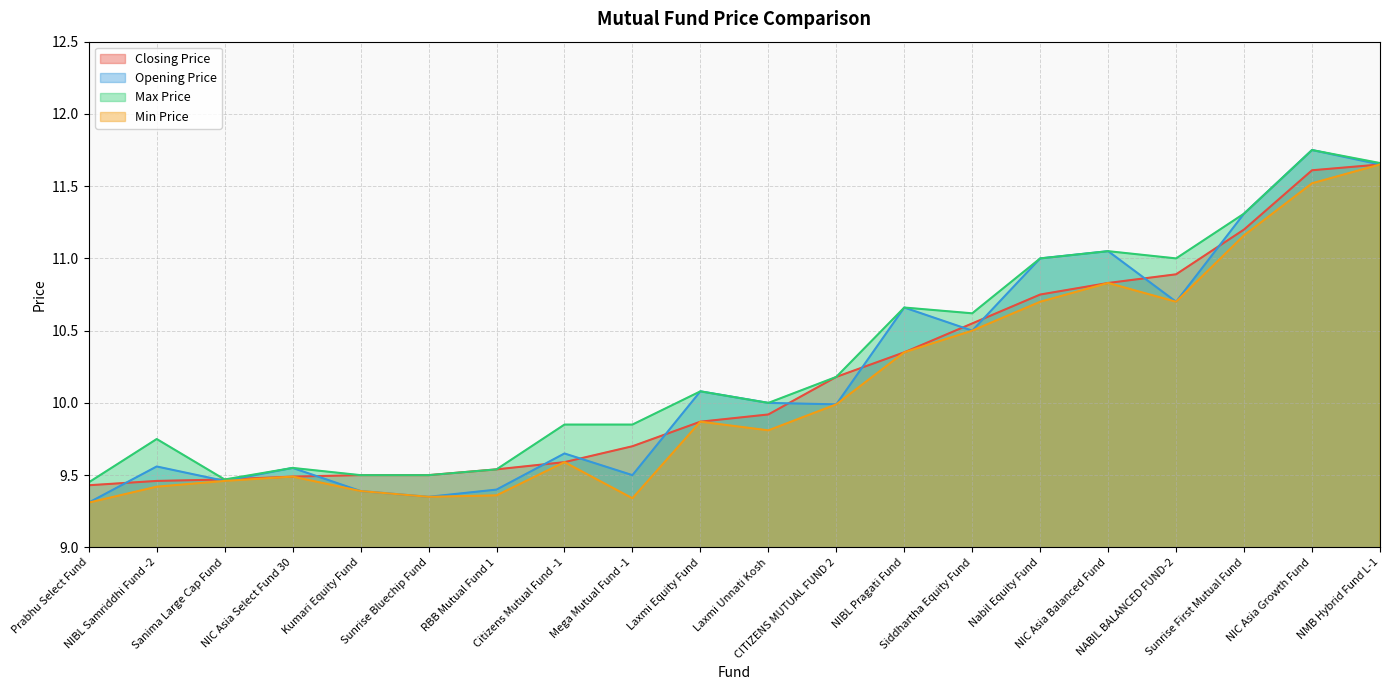

How many lines are shown in the chart?

4